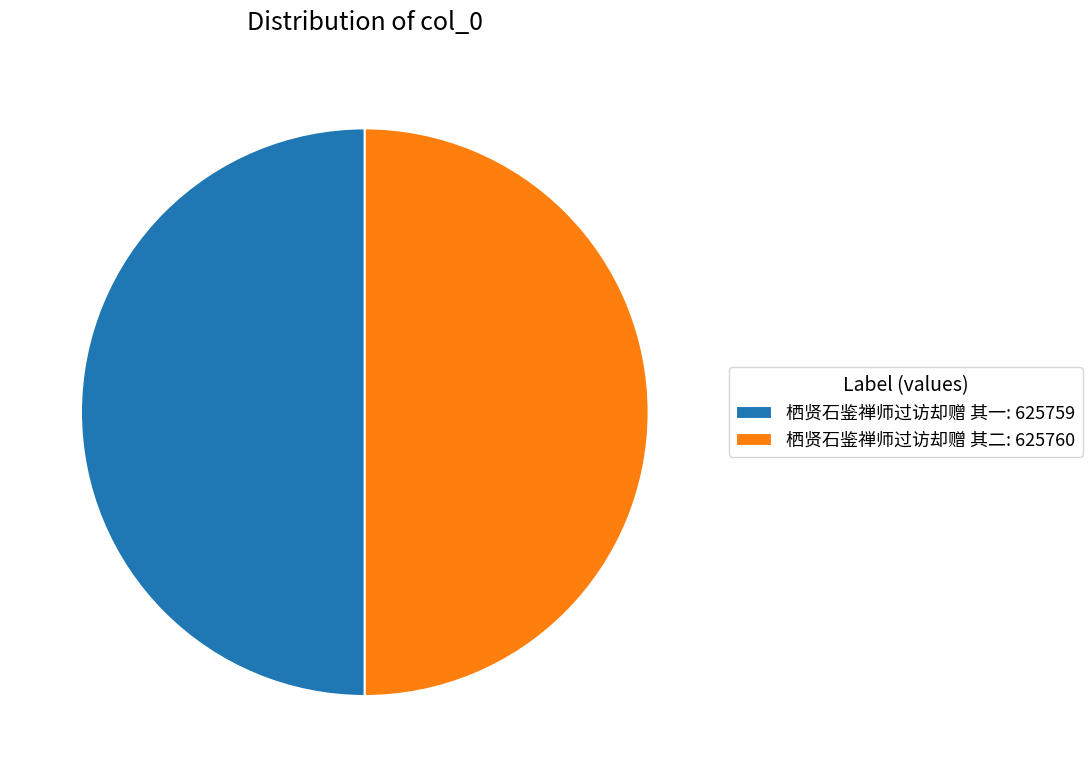

Is it true that 栖贤石鉴禅师过访却赠 其一: 625759 is 50% of the pie?

True